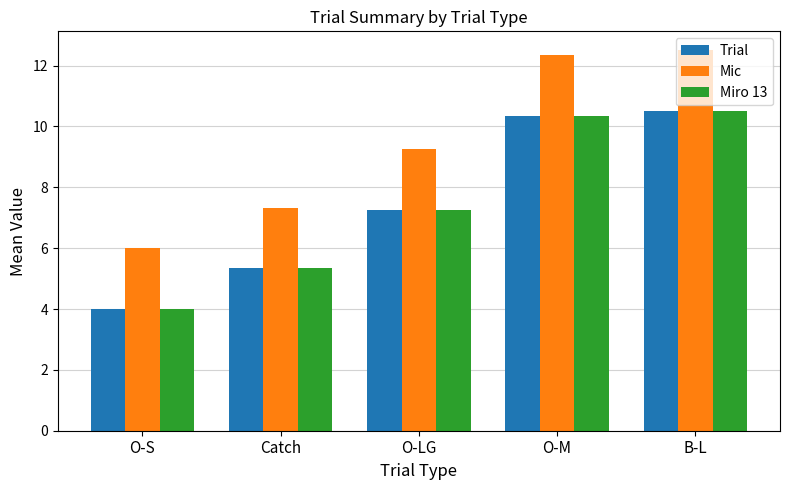

What is the spread (max minus min) of values at B-L?

2.0